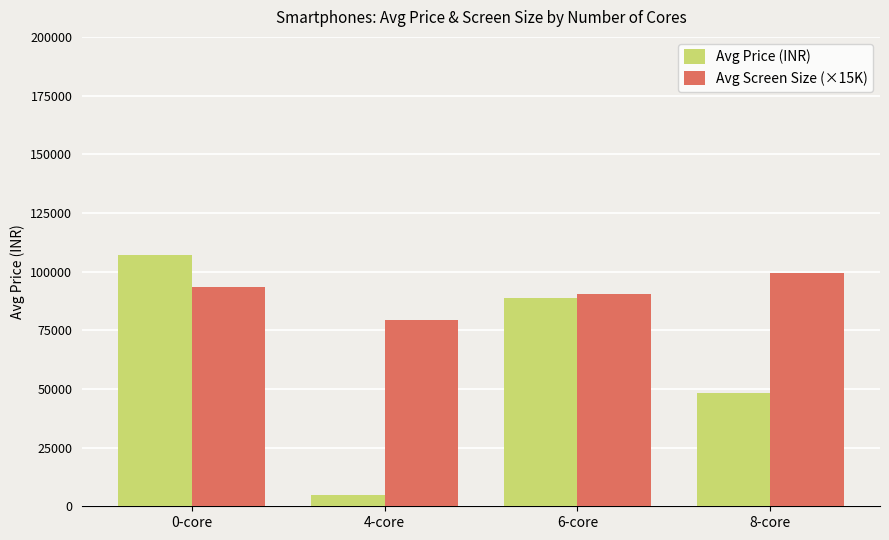

At which category is the sum across all series the highest?

0-core